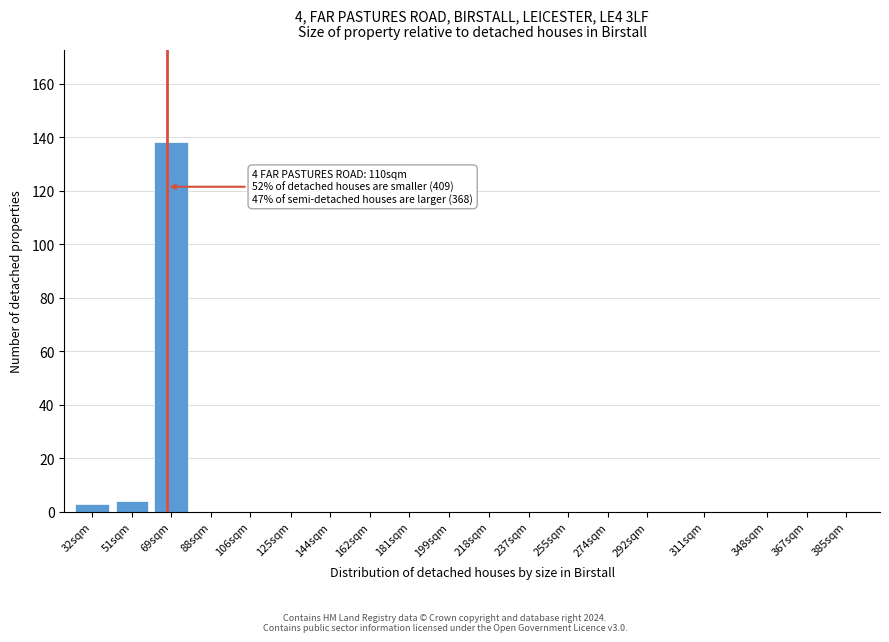

Reading left to right, extract all data points from this chart.

32sqm=3	51sqm=4	69sqm=138	88sqm=0	106sqm=0	125sqm=0	144sqm=0	162sqm=0	181sqm=0	199sqm=0	218sqm=0	237sqm=0	255sqm=0	274sqm=0	292sqm=0	311sqm=0	348sqm=0	367sqm=0	385sqm=0